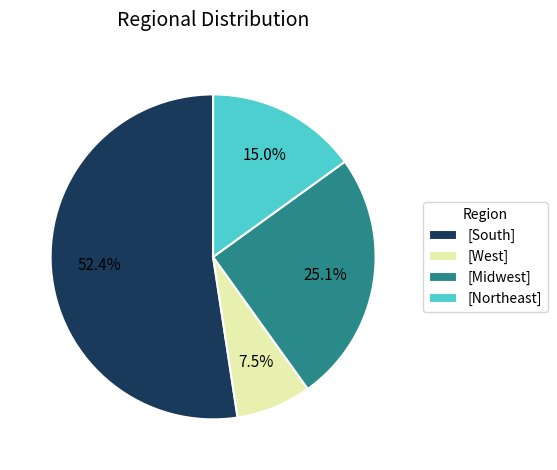

Which slice represents more than half of the pie?

[South]